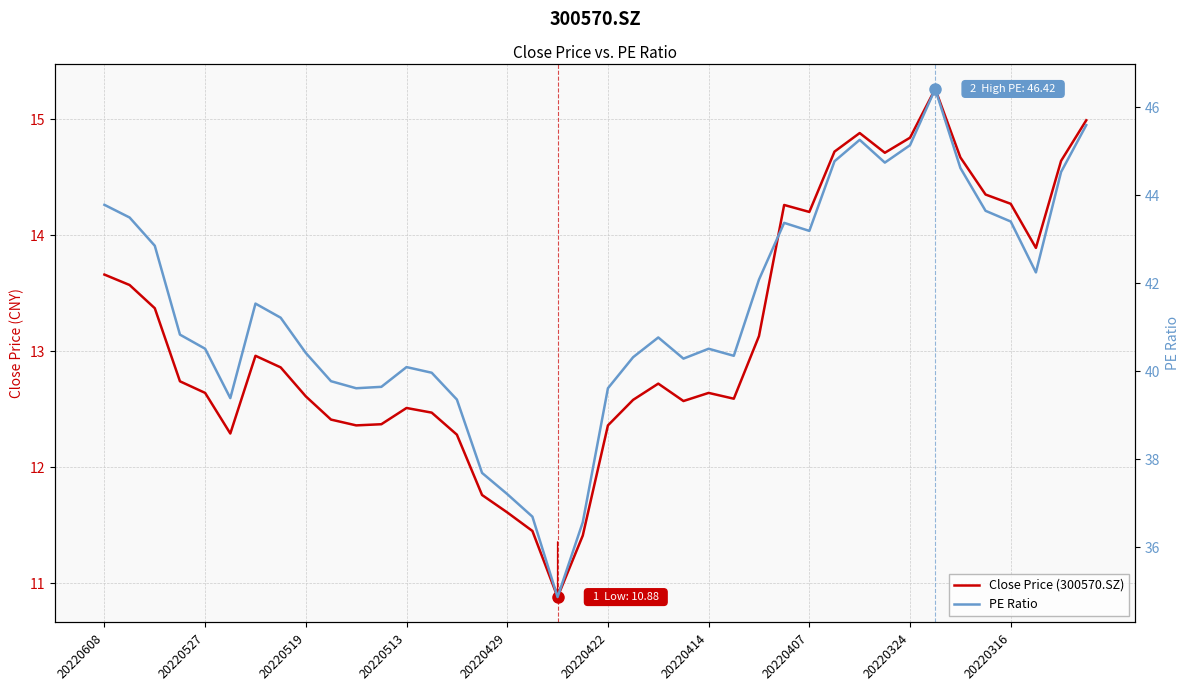

How many values in the PE Ratio series are below 40?

12